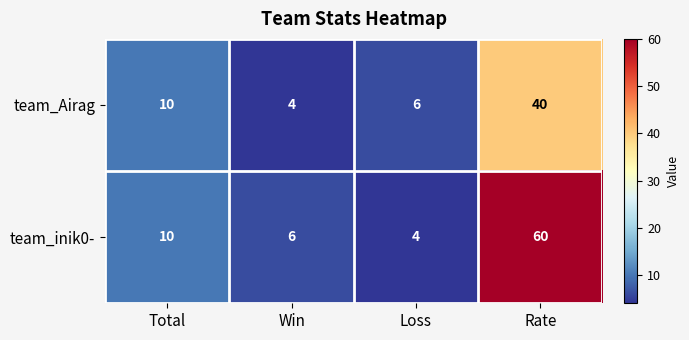

What is the maximum value shown in the chart?

60